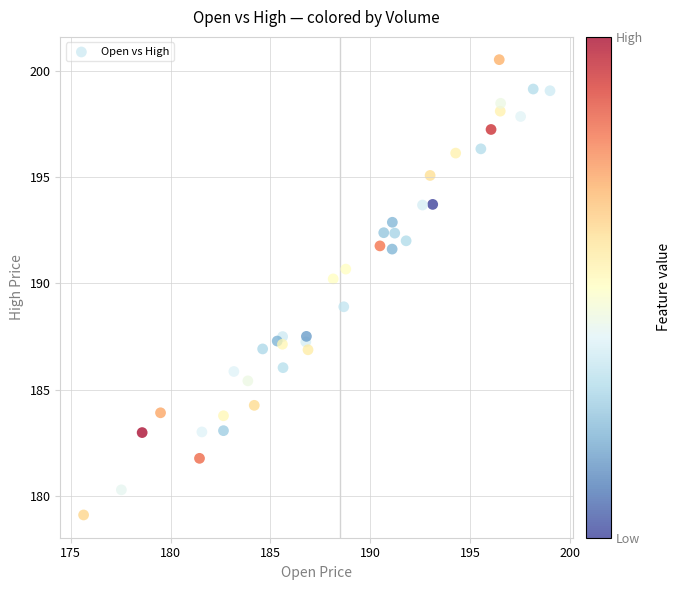

What is the range of Y values (max minus min)?

21.4